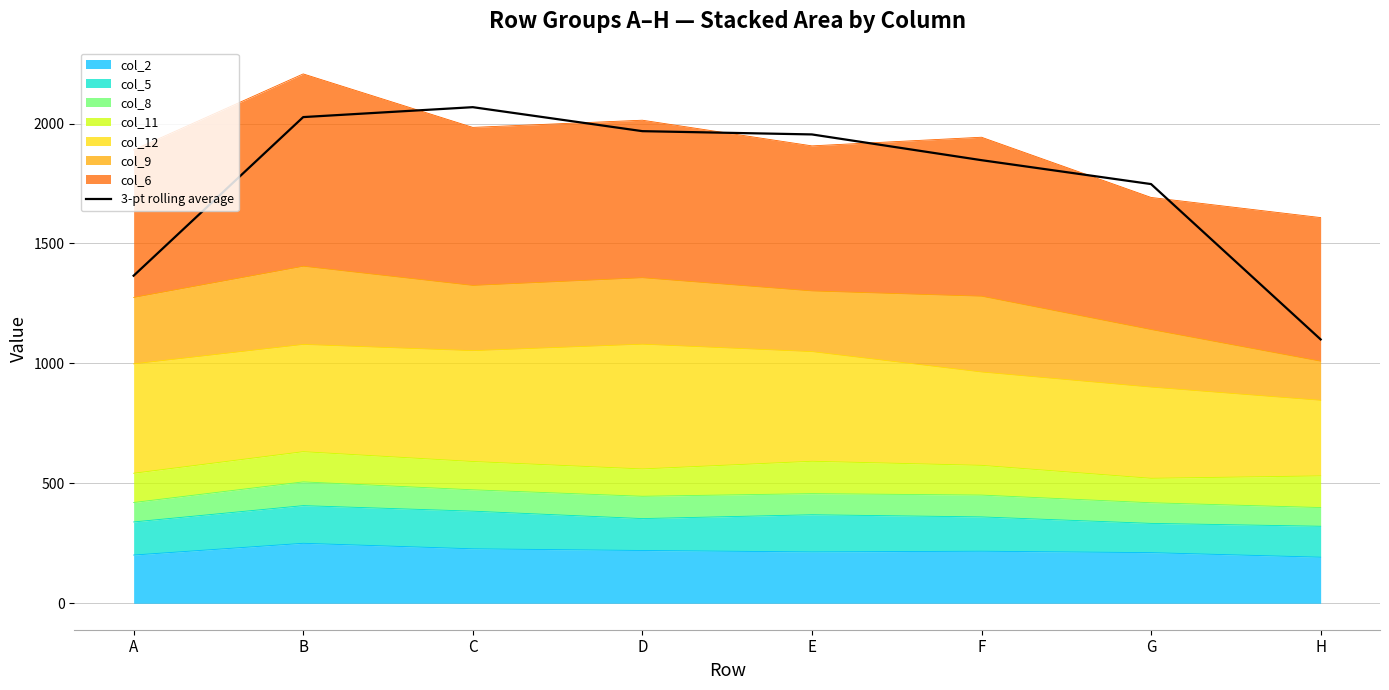

What is the value of the 2nd point from the left?

2027.0